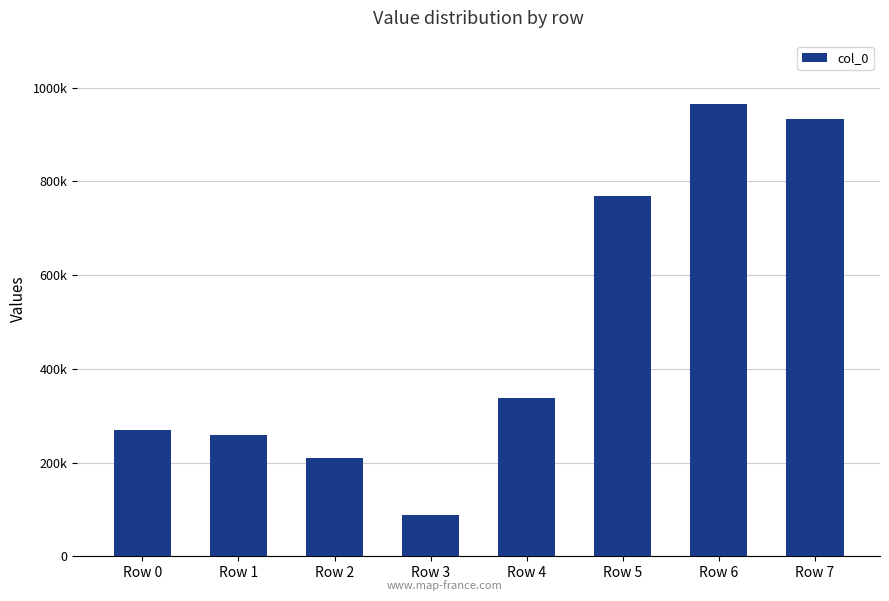

The chart shows a value of 175129 at Row 5. True or false?

False